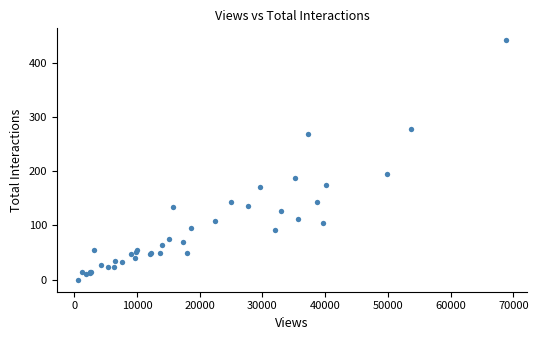

What Y value in the scatter plot is closest to 220?

194